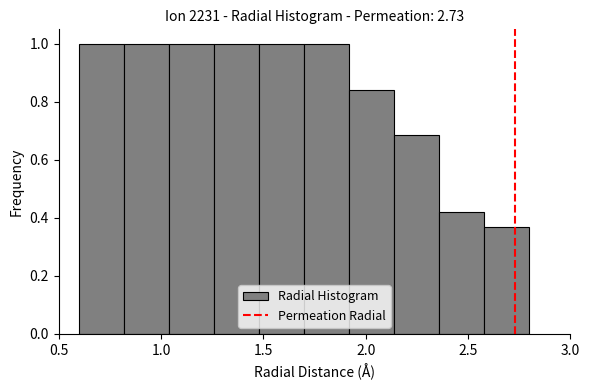

What is the height of the bar covering 2.36 to 2.58 on the x-axis? Neither the bar edges nor the heights are printed on the chart, so give them approximately, as read against the axes.

0.42